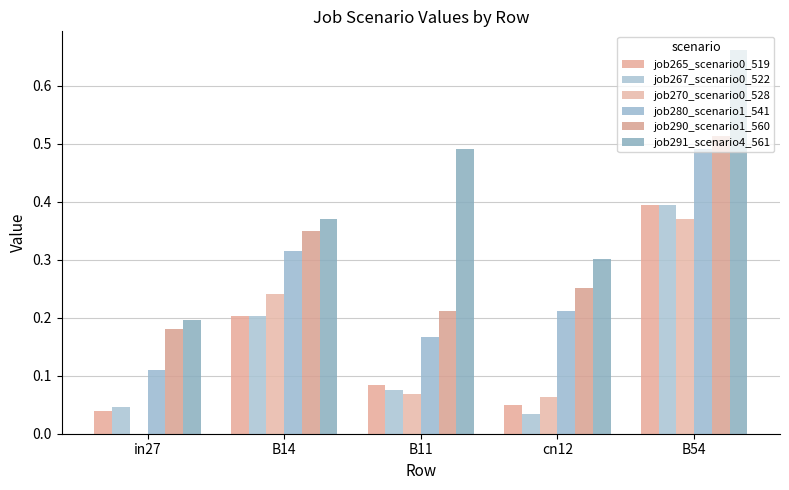

How many series are shown in this chart?

6